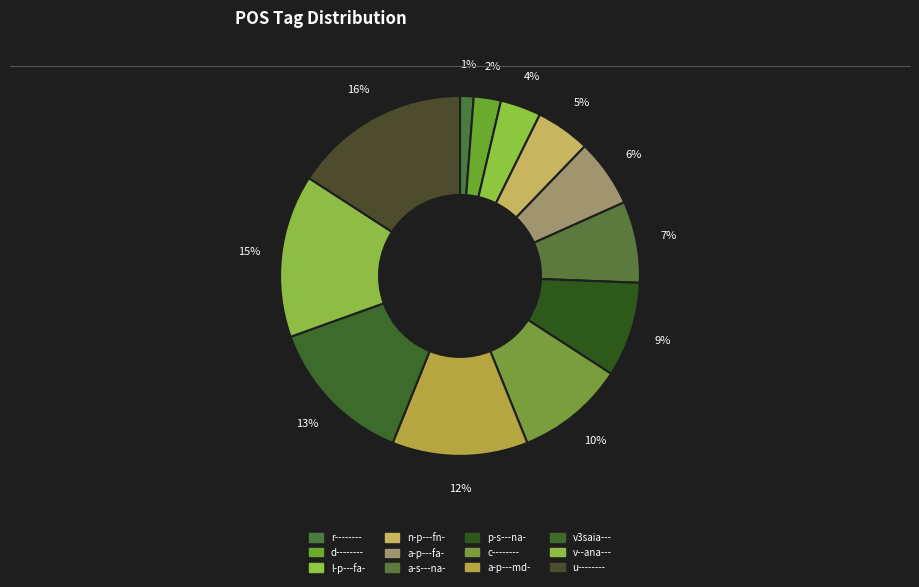

What percentage is the a-p---md- slice, to the nearest percent?

12%